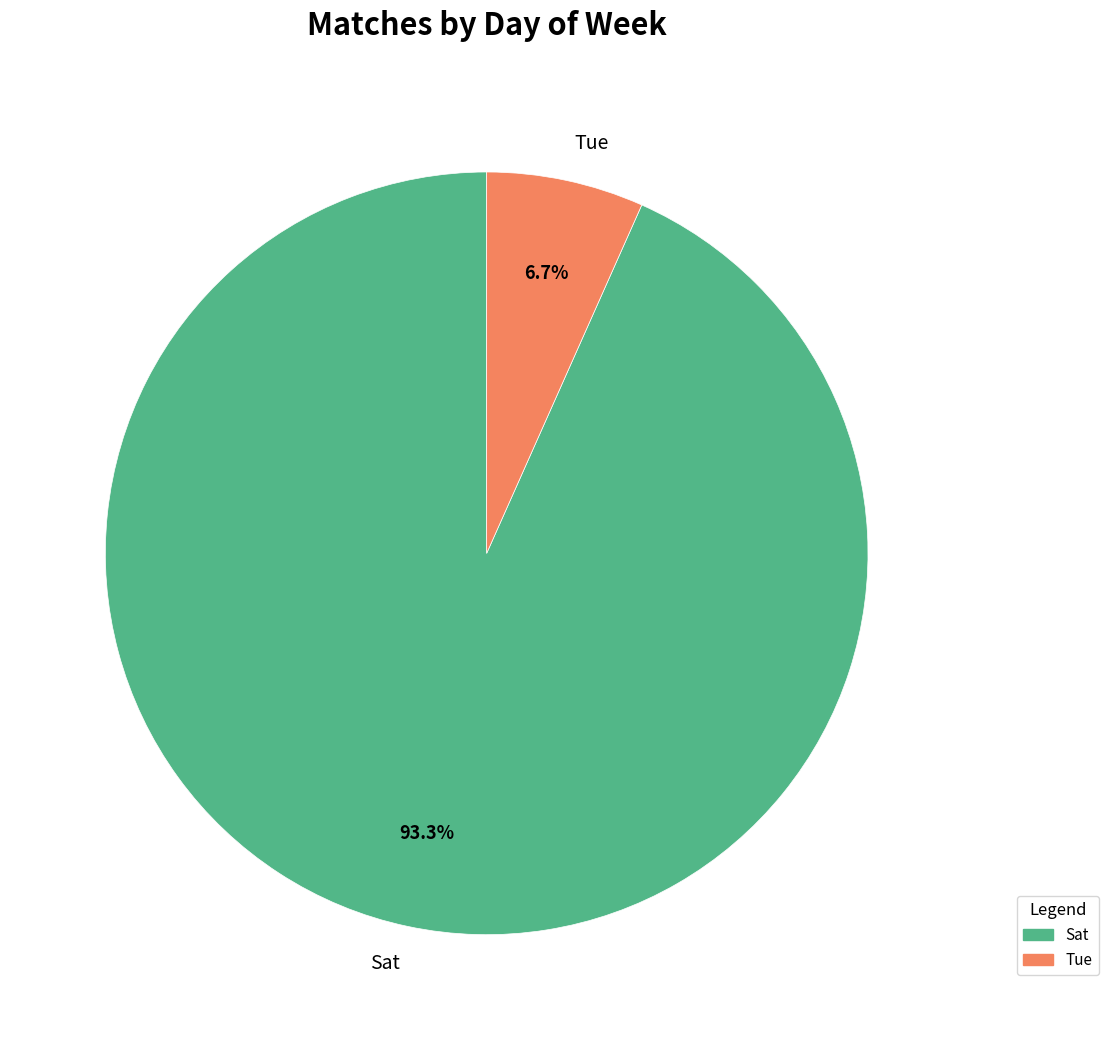

Is there a majority slice in this chart?

Yes